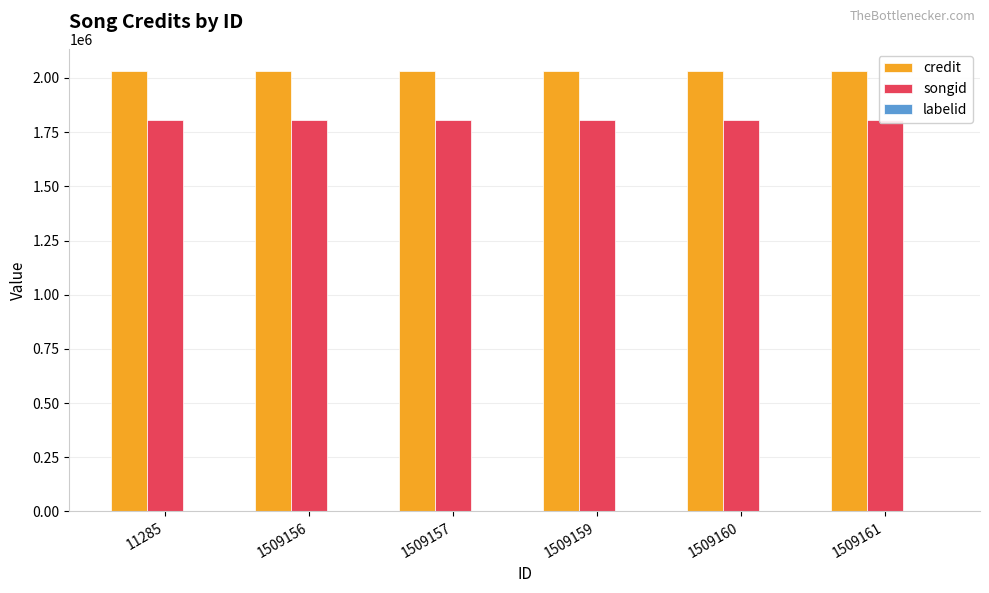

What is the value of the credit bar at the 3rd from the left?

2032663